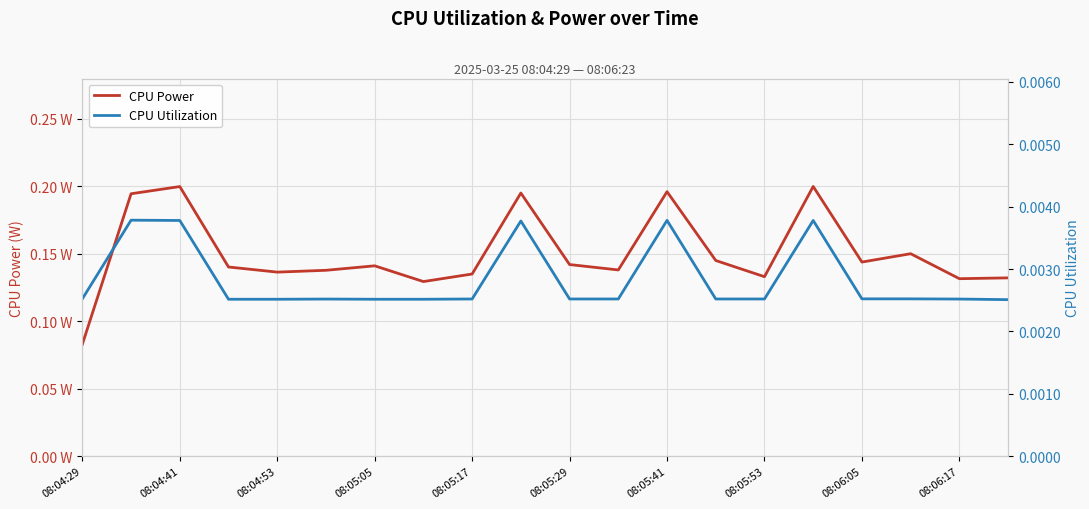

Which series has the widest spread of values?

CPU Power